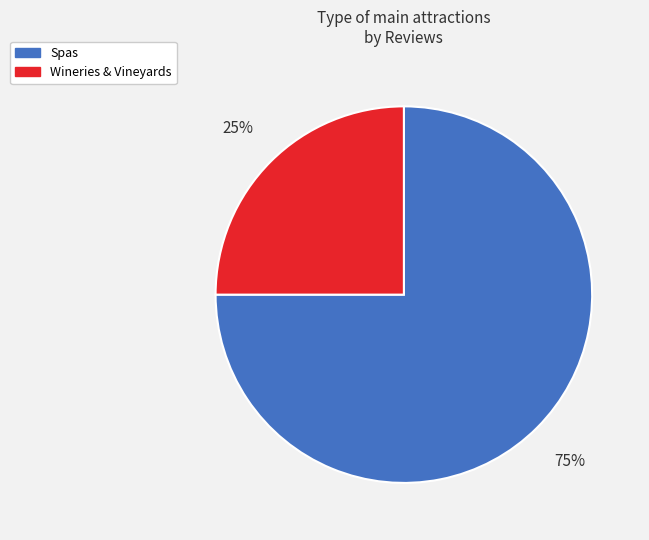

Is there any slice that represents more than half of the pie?

Yes